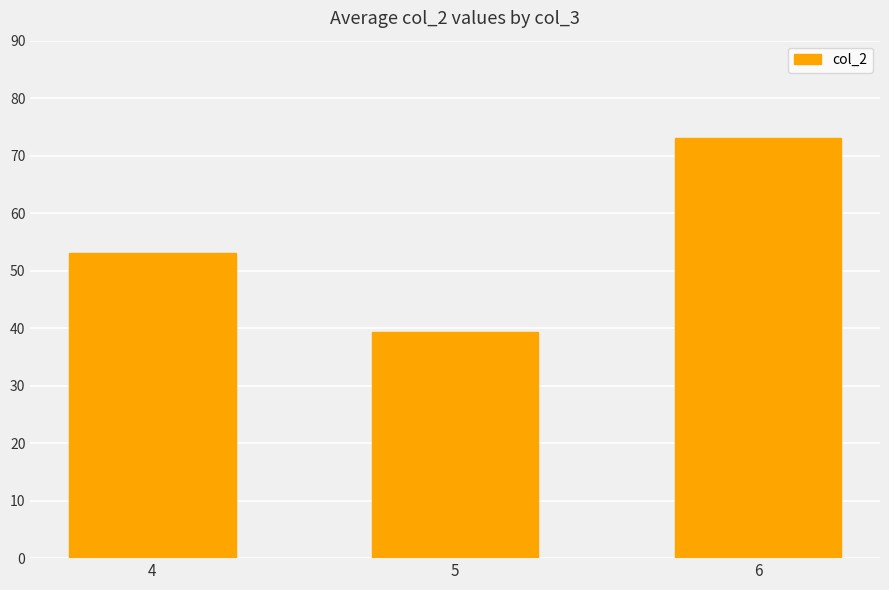

Reading right to left, list all the values displayed in this chart.

73.0	39.3	53.0